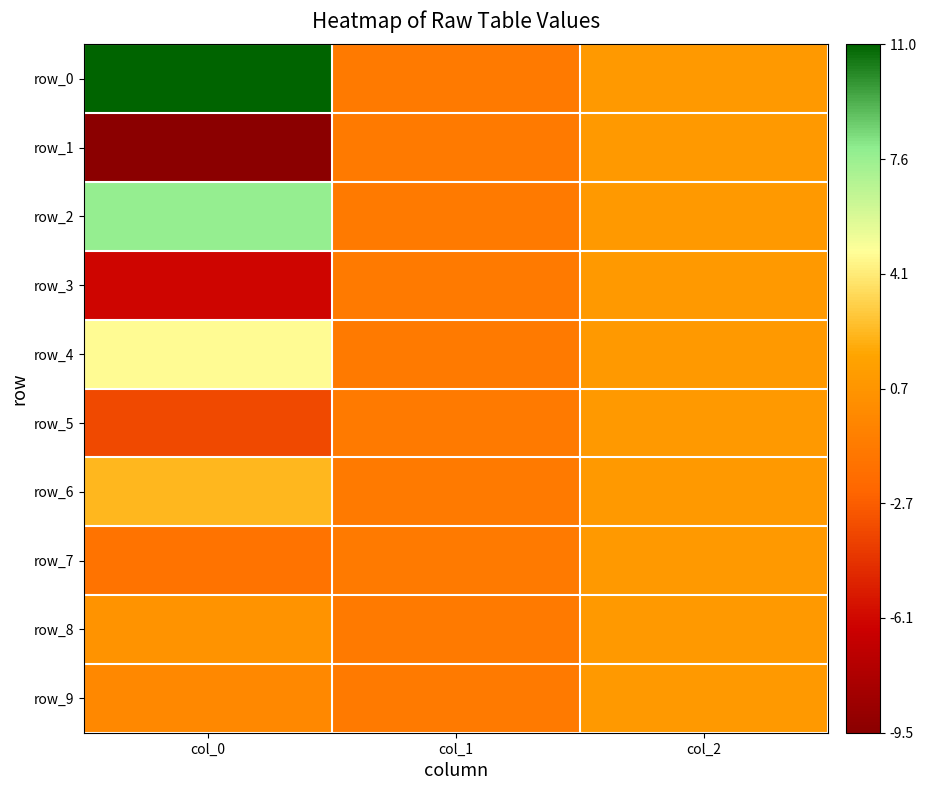

Is it true that row_6 equals 15.2 at col_2?

False